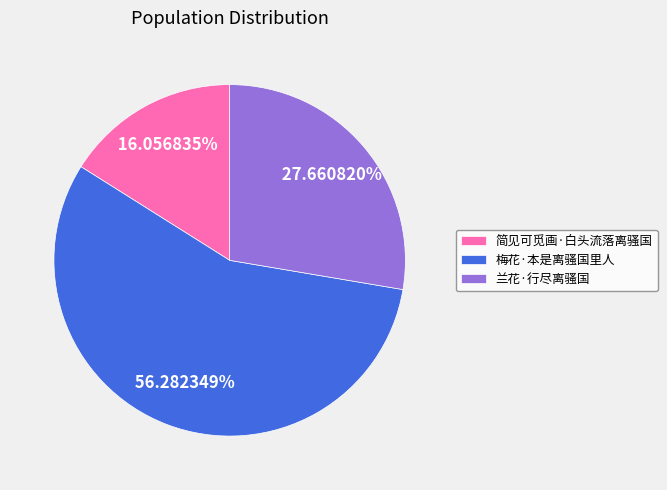

True or false: 兰花·行尽离骚国 accounts for 14% of the total.

False